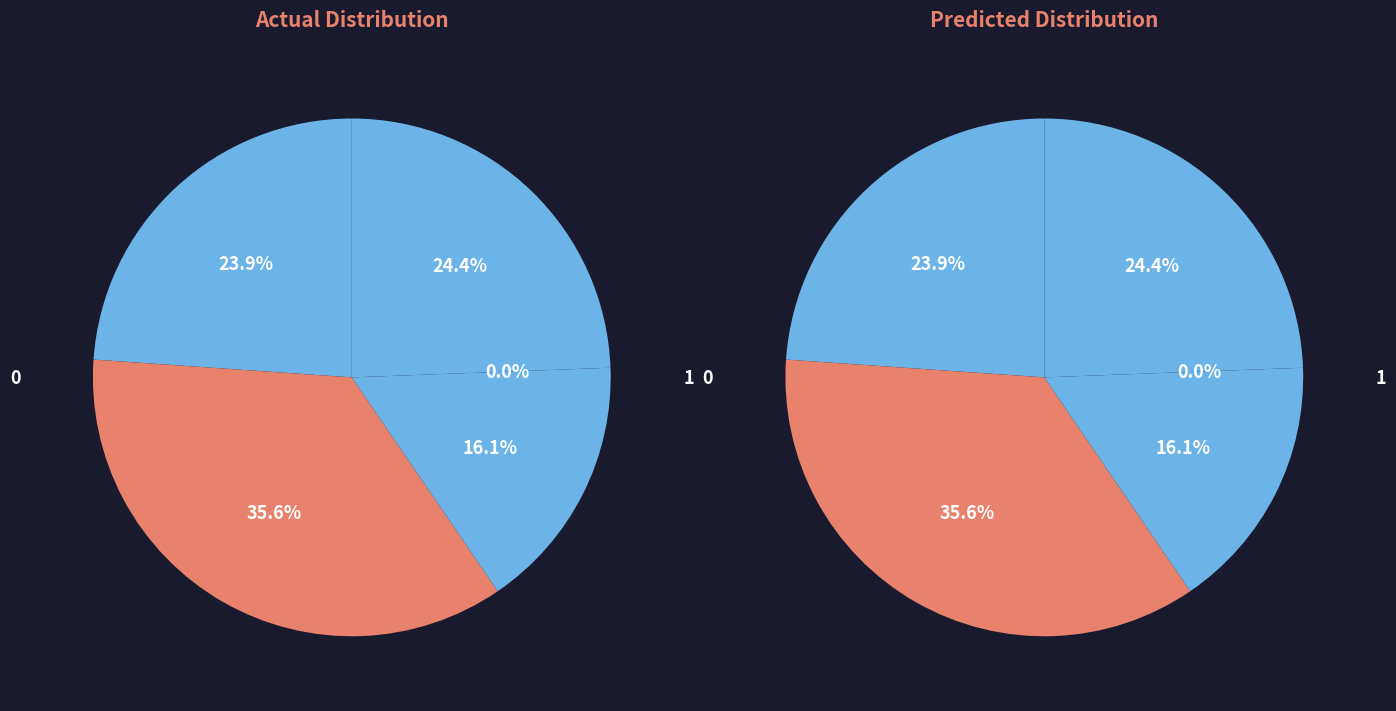

Is there any slice that represents more than half of the pie?

No